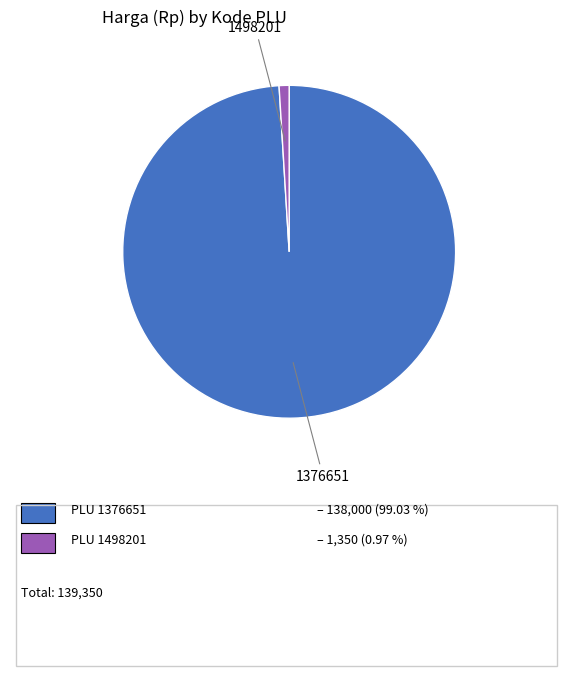

Which category has the smallest portion of the pie?

1498201